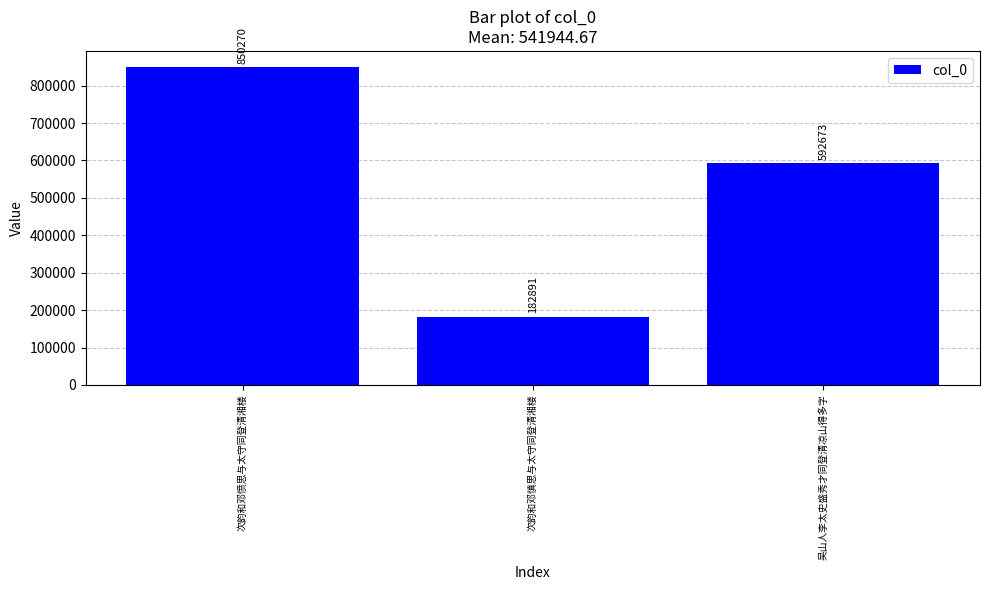

Reading left to right, extract all data points from this chart.

850270	182891	592673